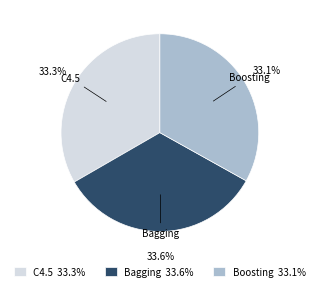

What is the ratio of the value at Bagging to the value at Boosting?

1.0